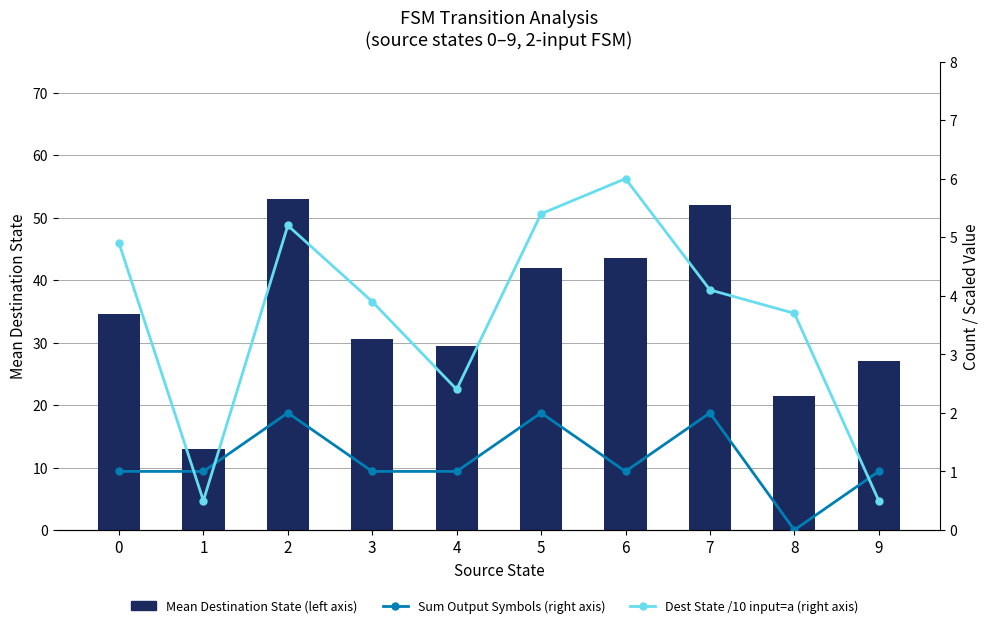

What is the value of the Sum Output Symbols (right axis) bar at the 8th from the left?

2.0